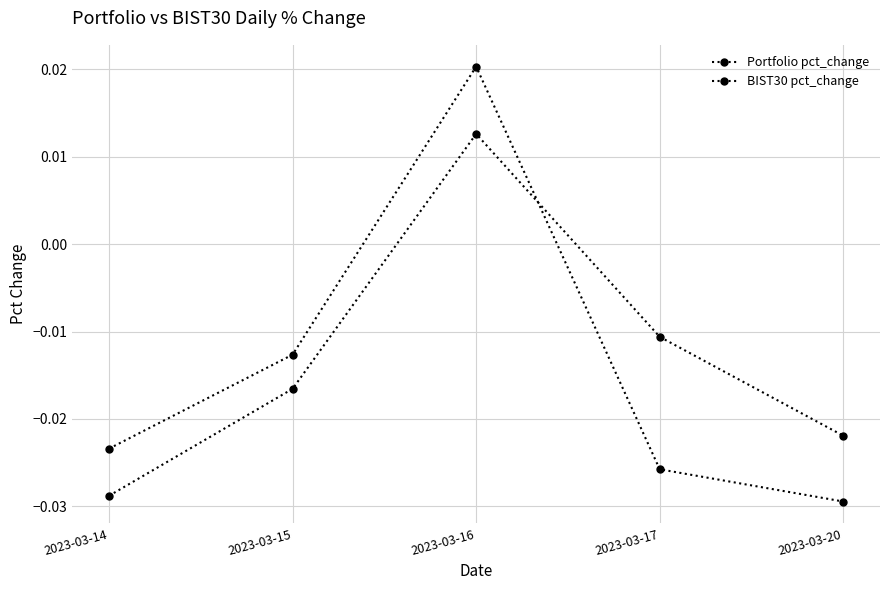

Which label corresponds to the smallest value in the chart?

2023-03-20